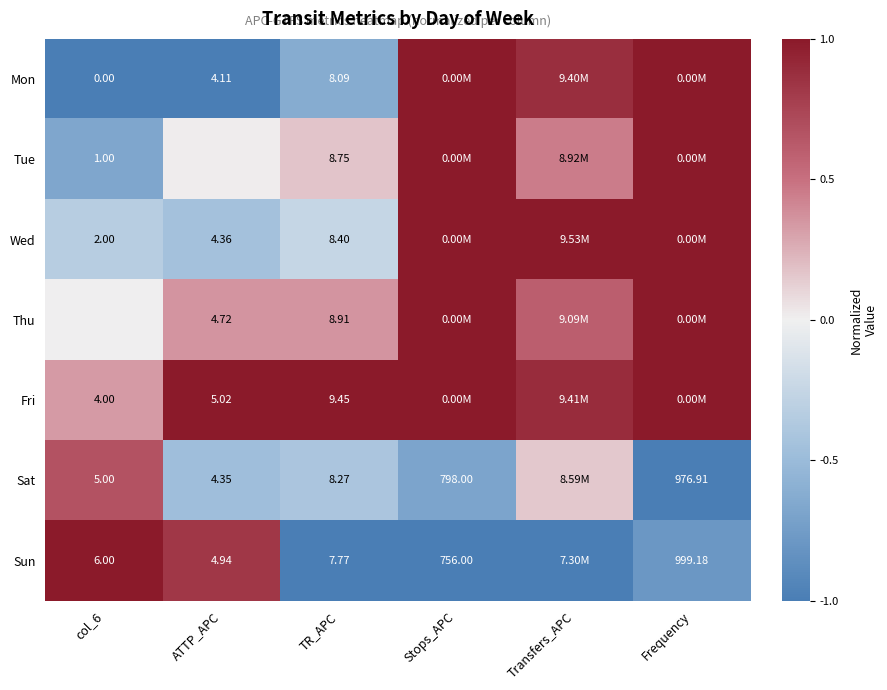

At TR_APC, list the series in order from largest to smallest.

Fri, Thu, Tue, Wed, Sat, Mon, Sun